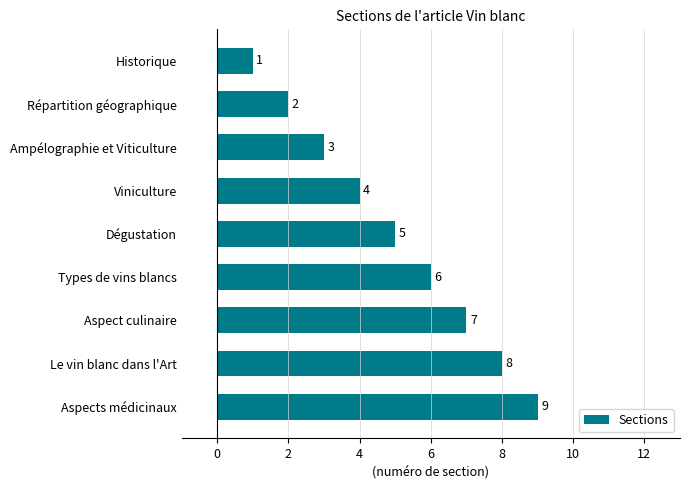

What is the ratio of the value at Ampélographie et Viticulture to the value at Le vin blanc dans l'Art?

0.4